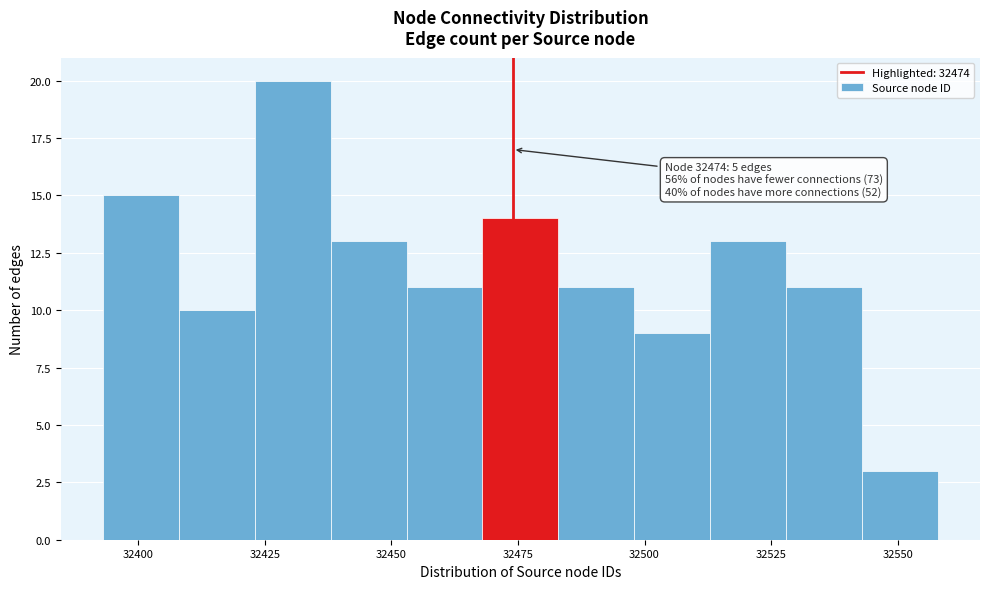

Read against the x-axis, roughly where is the centre of the tallest bar?

32430